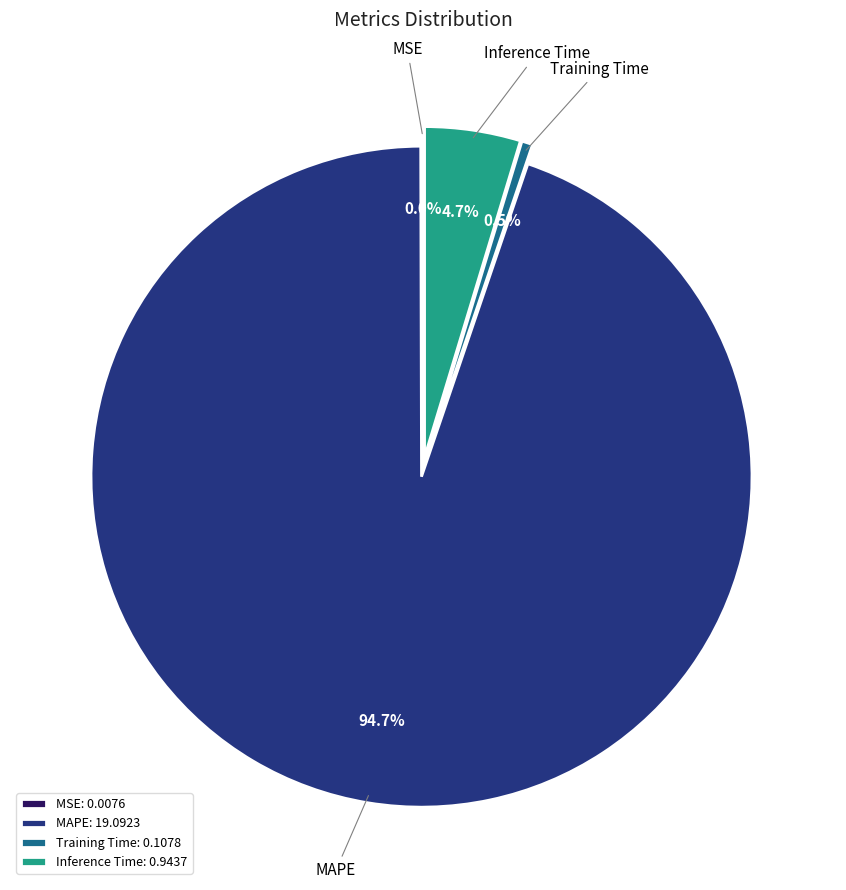

Does any single category account for the majority?

Yes